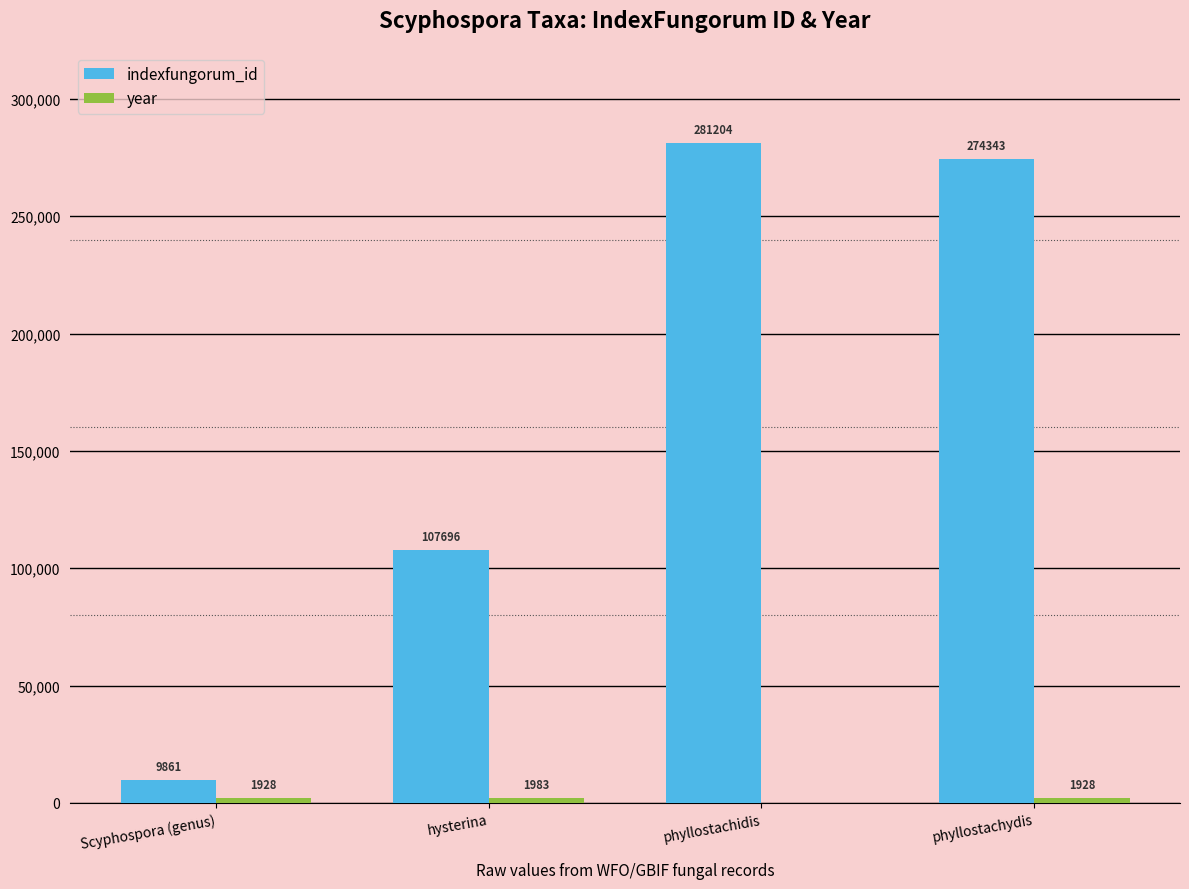

Which series changed the most between Scyphospora (genus) and phyllostachydis?

indexfungorum_id